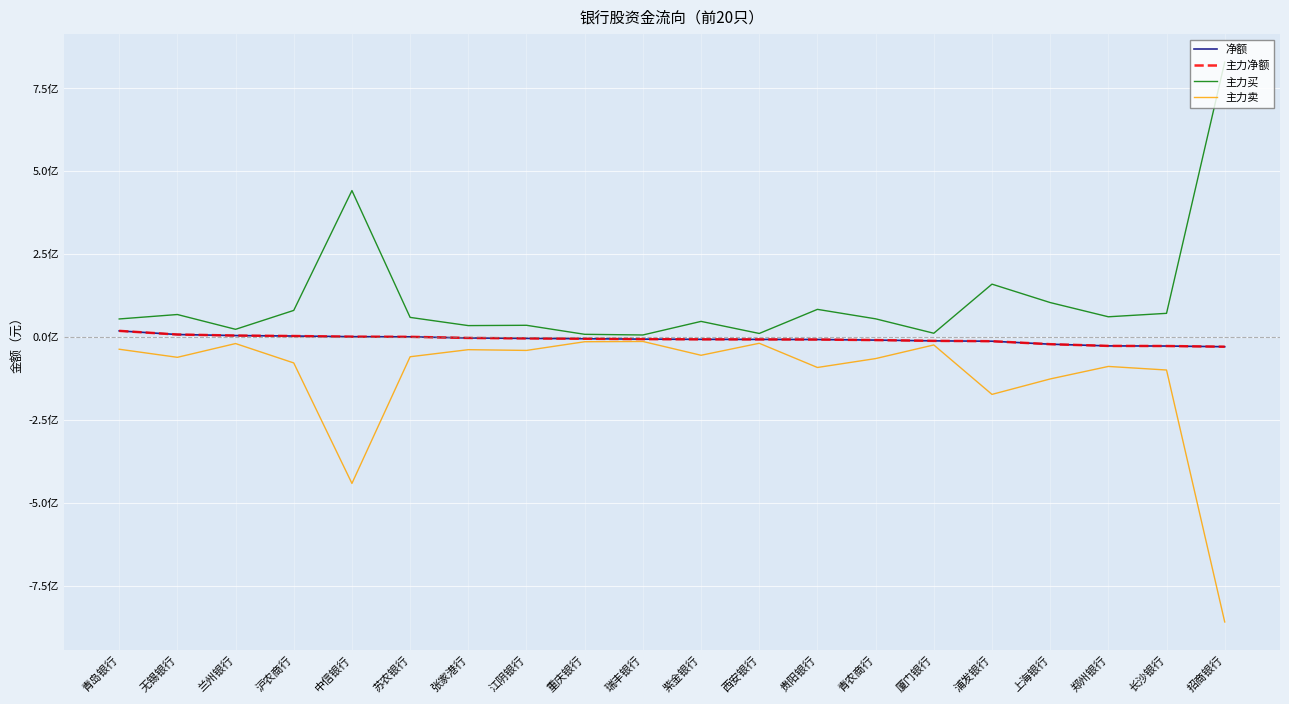

What is the greatest value displayed?

829458908